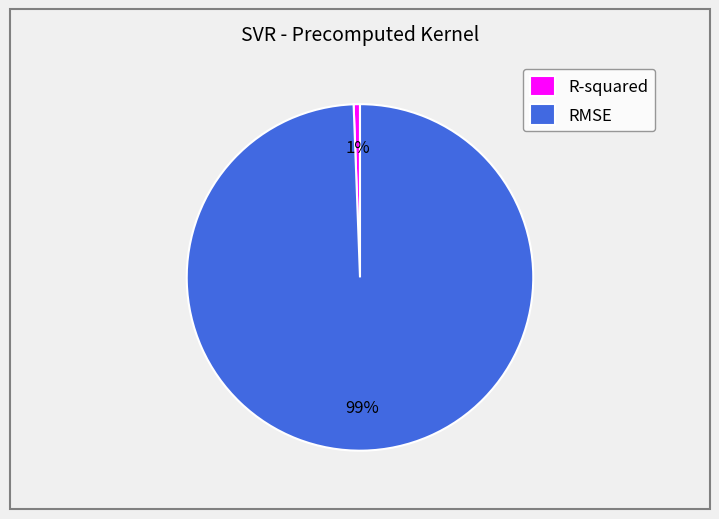

To the nearest percent, what is the average slice percentage?

50%